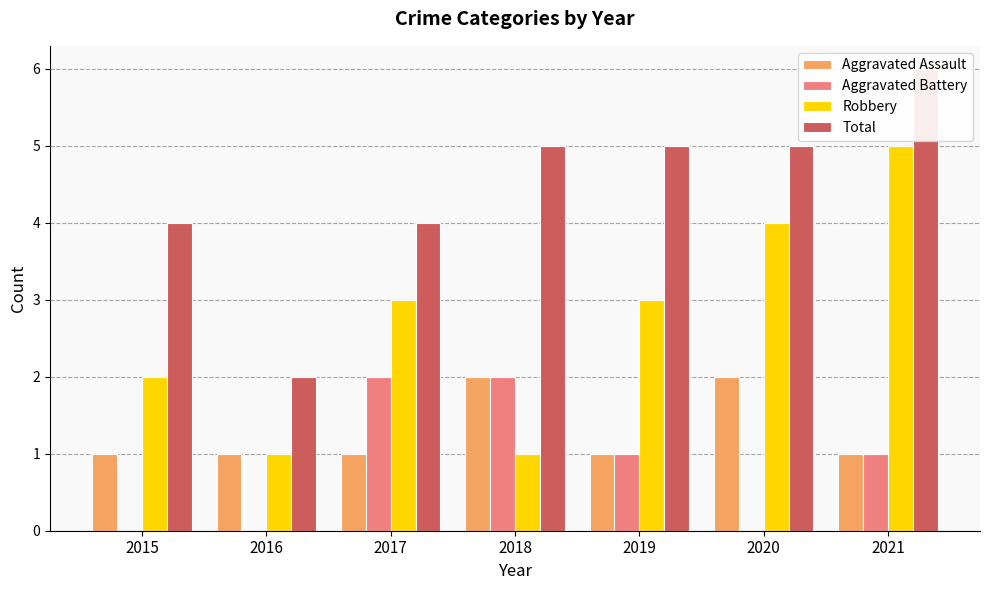

The value of Robbery at 2017 is 3. True or false?

True